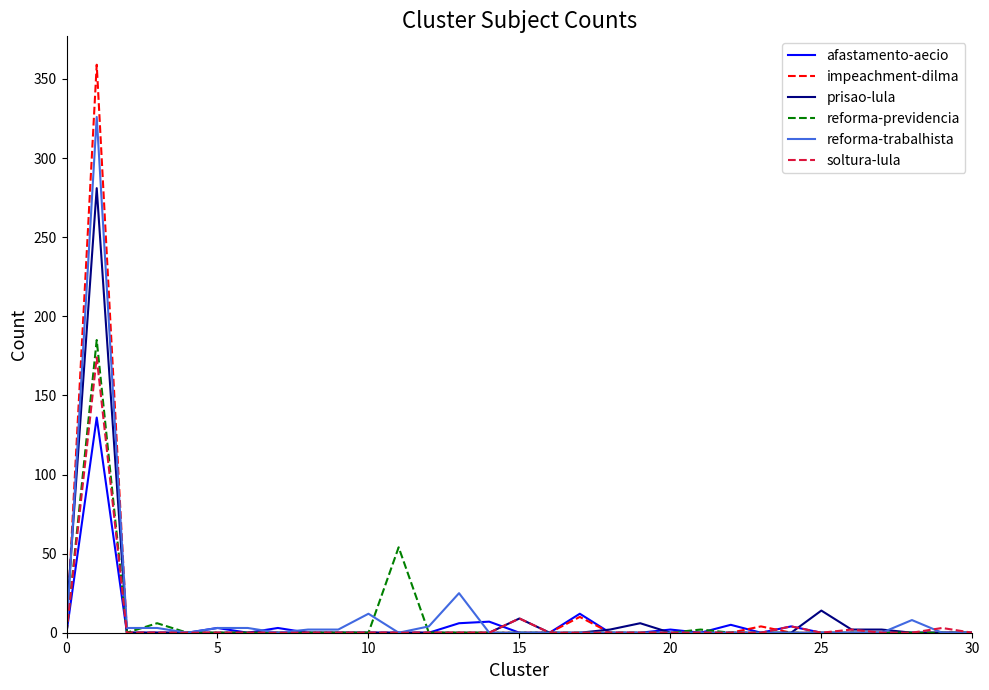

What is the maximum value shown in the chart?

359